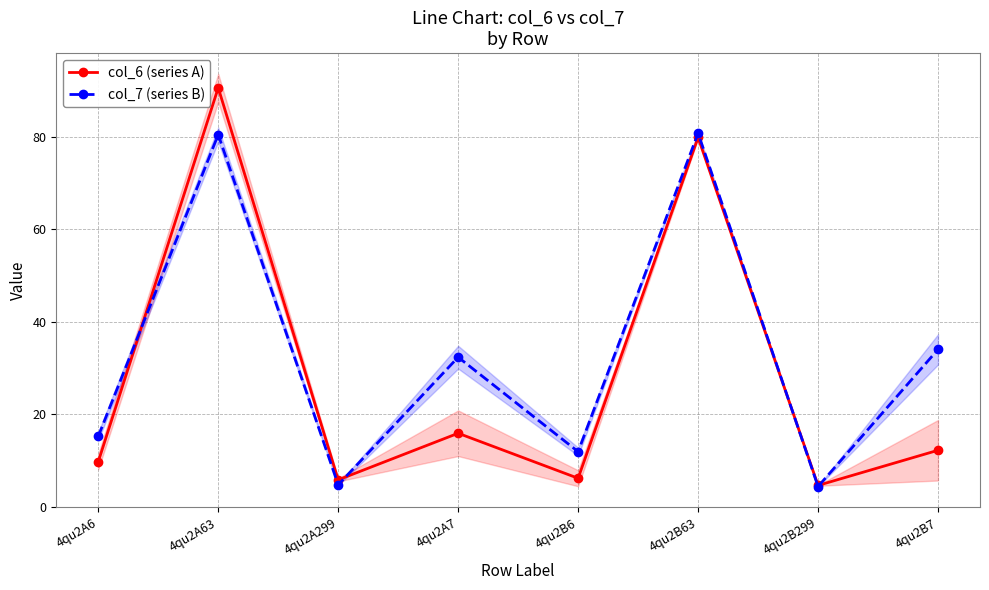

At how many categories does at least one series exceed 12?

5